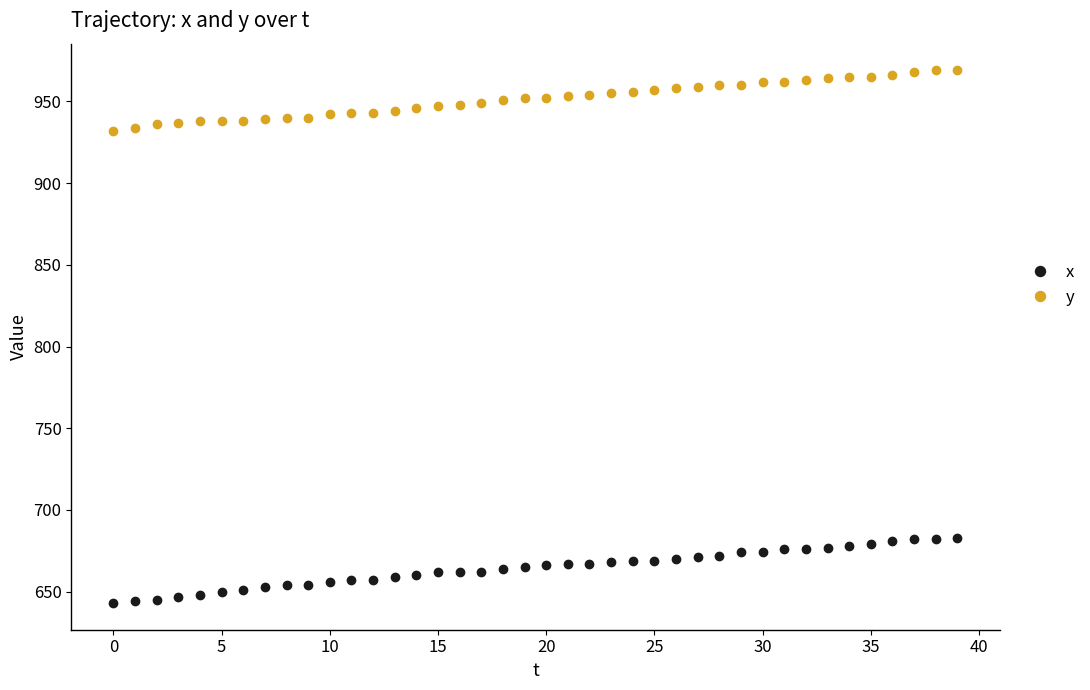

What are all the series names shown in the legend?

x, y